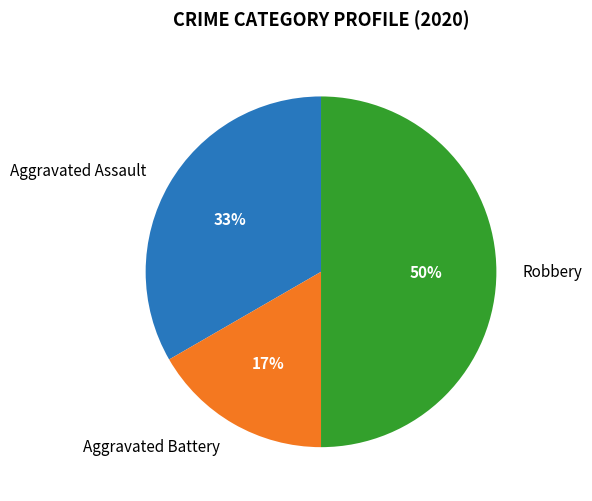

To the nearest percent, what percentage of the pie is Aggravated Assault?

33%